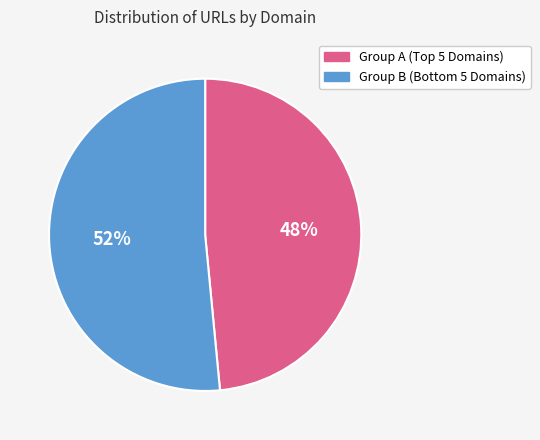

To the nearest percent, what is the average slice percentage?

50%